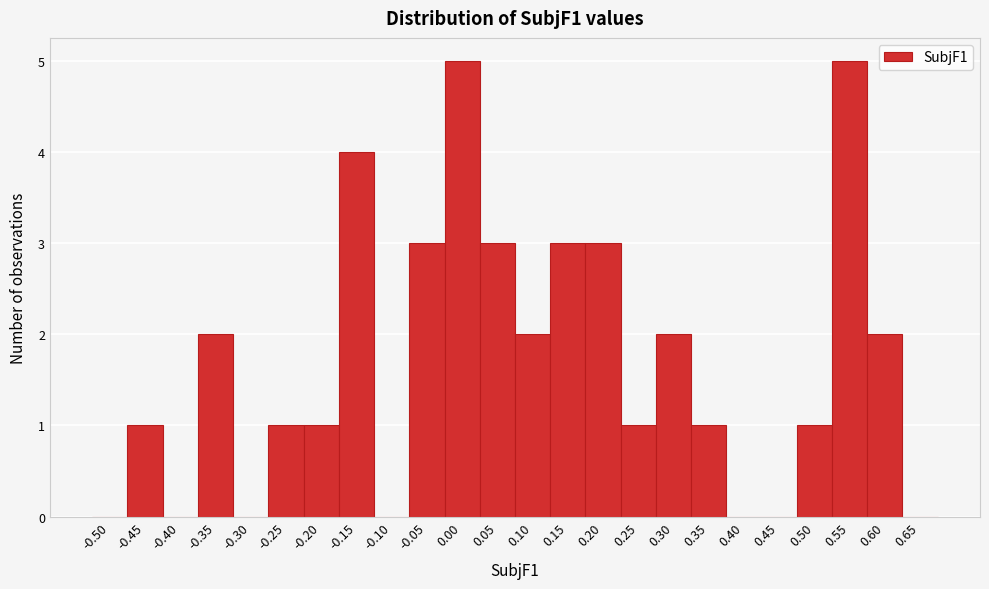

Reading right to left, what are all the values shown in this chart?

0.65=0	0.60=2	0.55=5	0.50=1	0.45=0	0.40=0	0.35=1	0.30=2	0.25=1	0.20=3	0.15=3	0.10=2	0.05=3	0.00=5	-0.05=3	-0.10=0	-0.15=4	-0.20=1	-0.25=1	-0.30=0	-0.35=2	-0.40=0	-0.45=1	-0.50=0